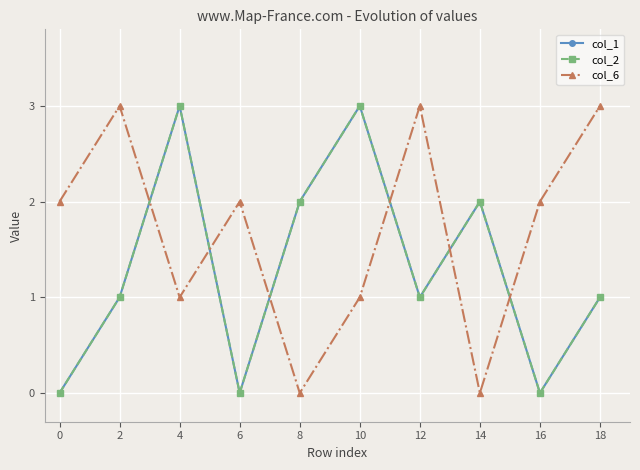

Reading left to right, what are all the values shown in this chart?

col_1: 0	1	3	0	2	3	1	2	0	1
col_2: 0	1	3	0	2	3	1	2	0	1
col_6: 2	3	1	2	0	1	3	0	2	3